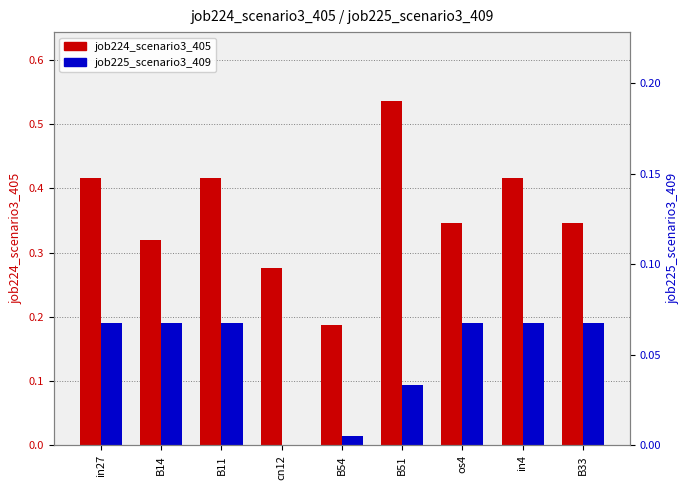

Is it true that job225_scenario3_409 equals 0.2 at B33?

True